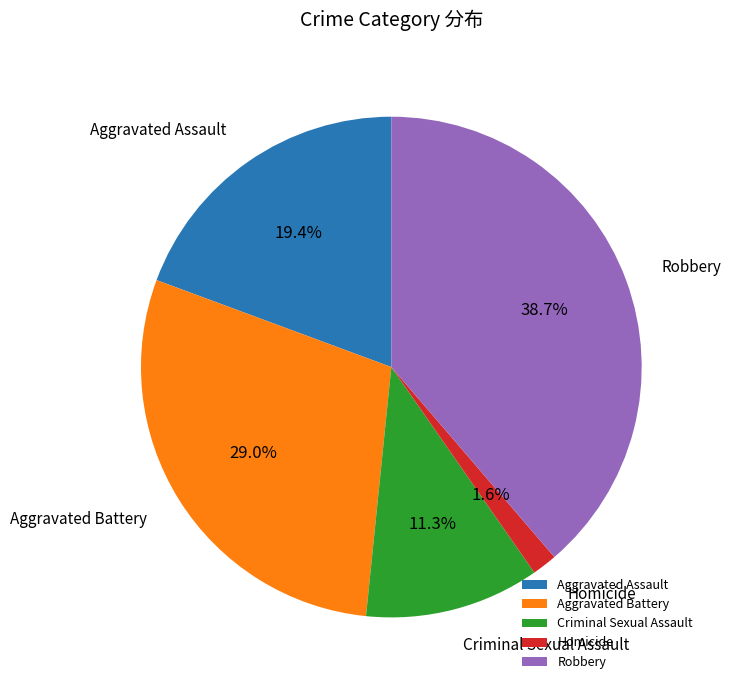

Between Robbery and Criminal Sexual Assault, which is larger?

Robbery